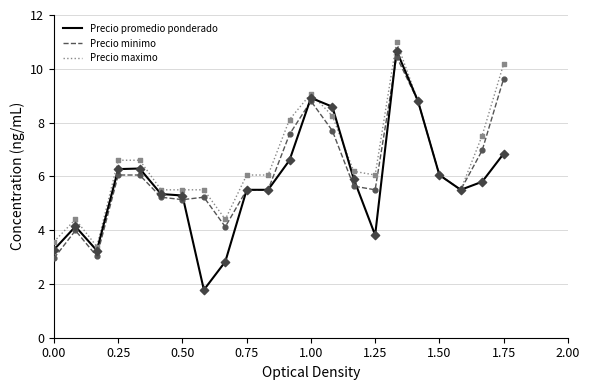

What are all the series names shown in the legend?

Precio promedio ponderado, Precio minimo, Precio maximo